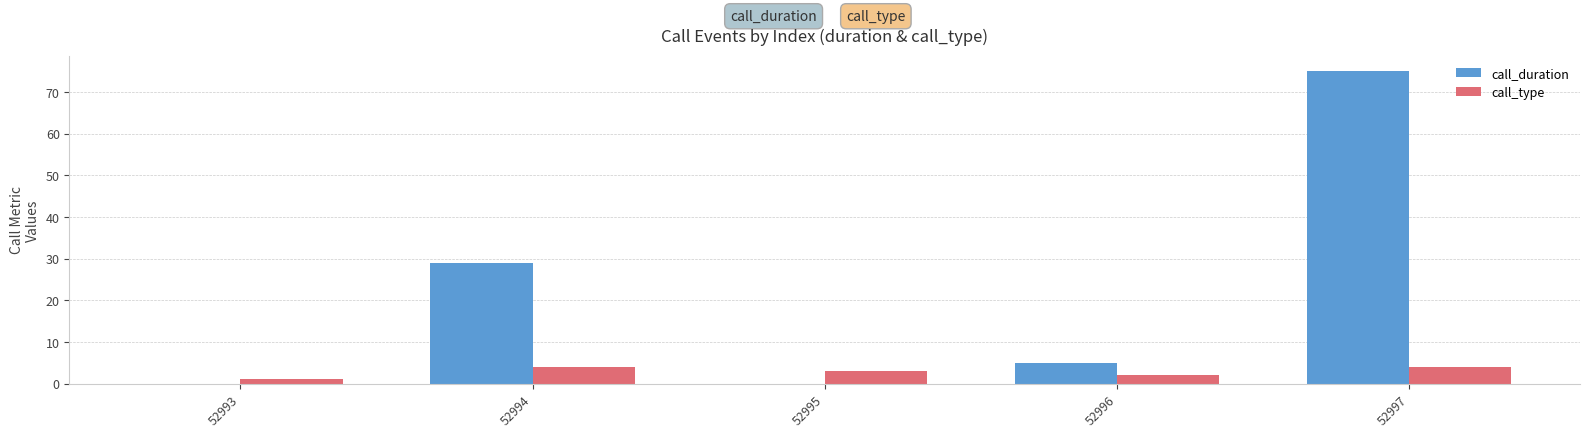

What is the total value across all series at 52997?

79